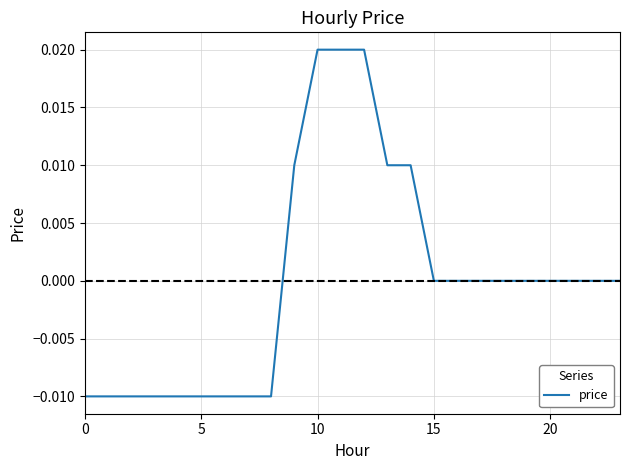

What is the label of the 10th point from the right?

14